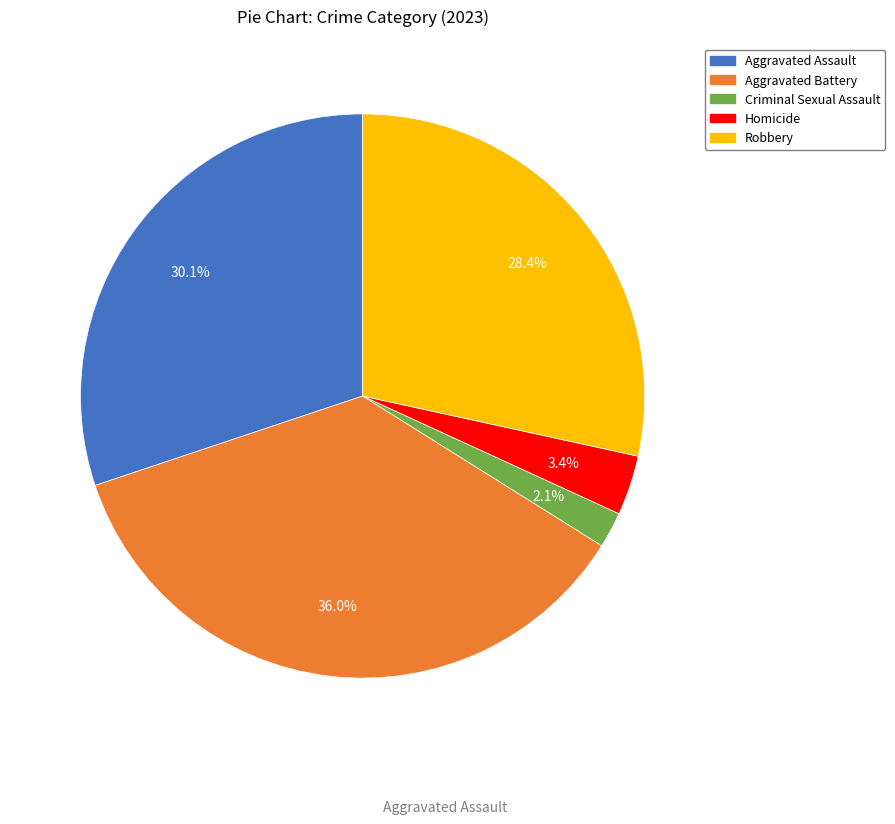

Is there a majority slice in this chart?

No